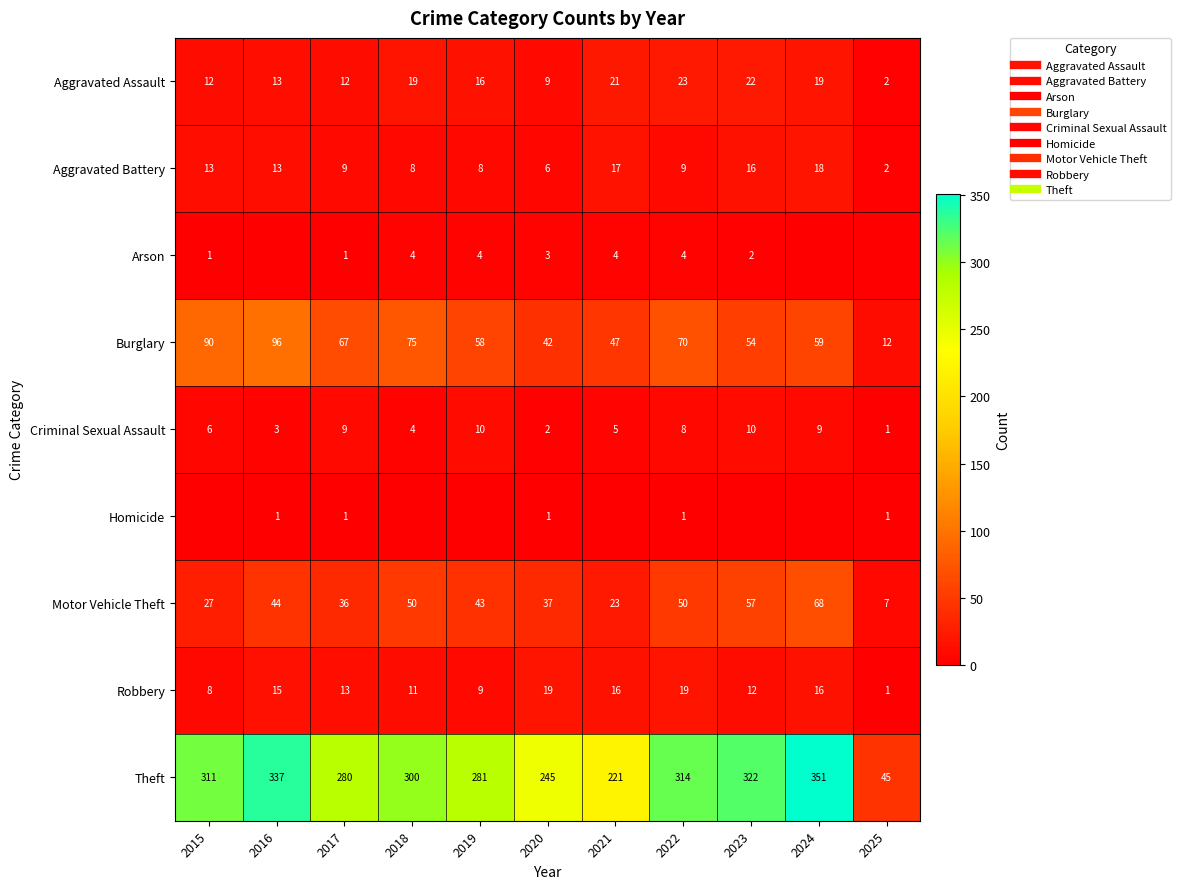

At 2023, list the series in order from largest to smallest.

Theft, Motor Vehicle Theft, Burglary, Aggravated Assault, Aggravated Battery, Robbery, Criminal Sexual Assault, Arson, Homicide